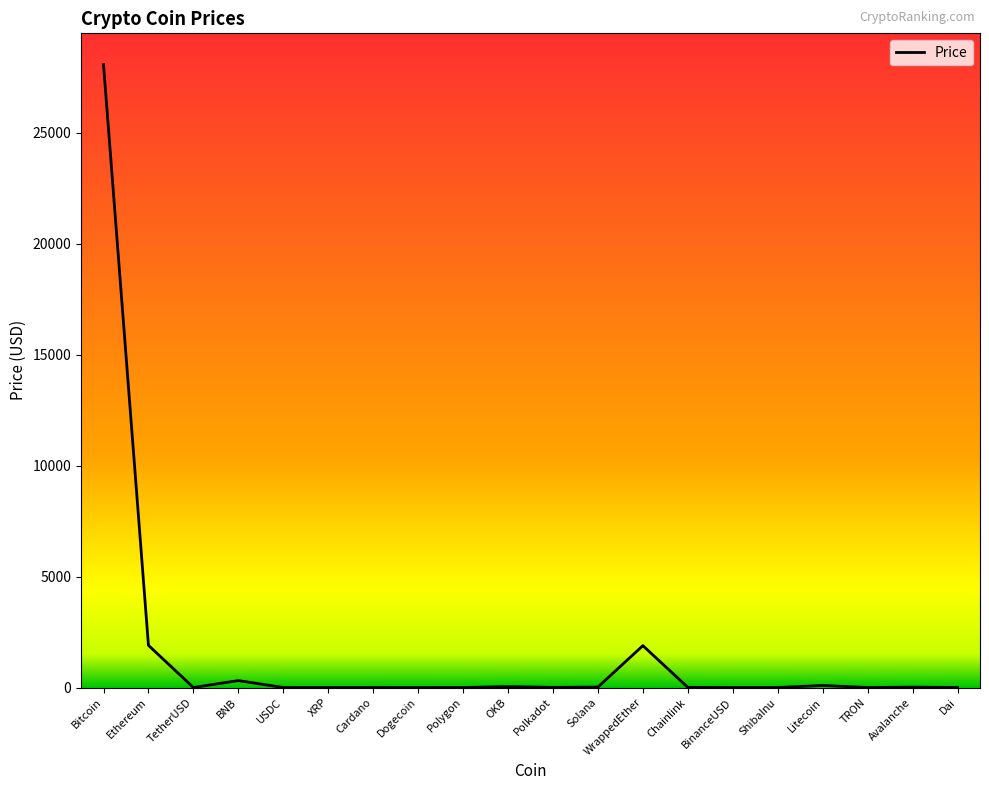

What is the greatest value displayed?

28071.3